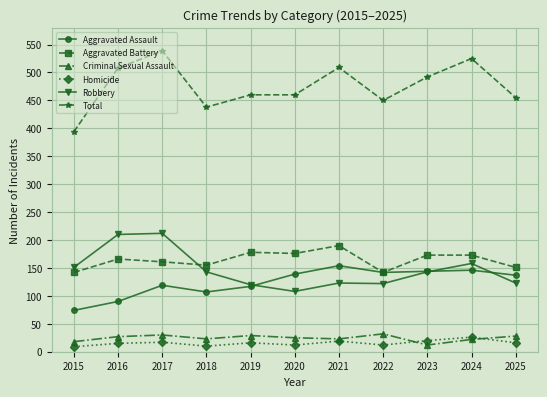

At how many categories does at least one series exceed 24?

11